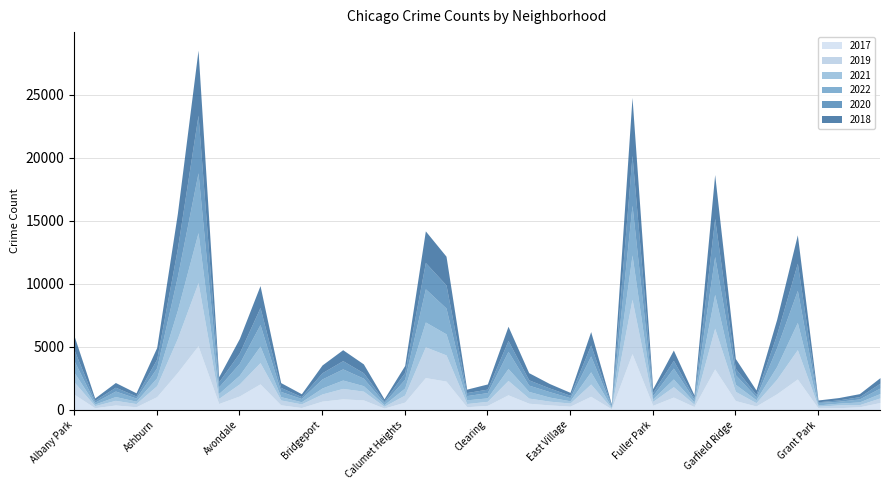

How many lines are shown in the chart?

6